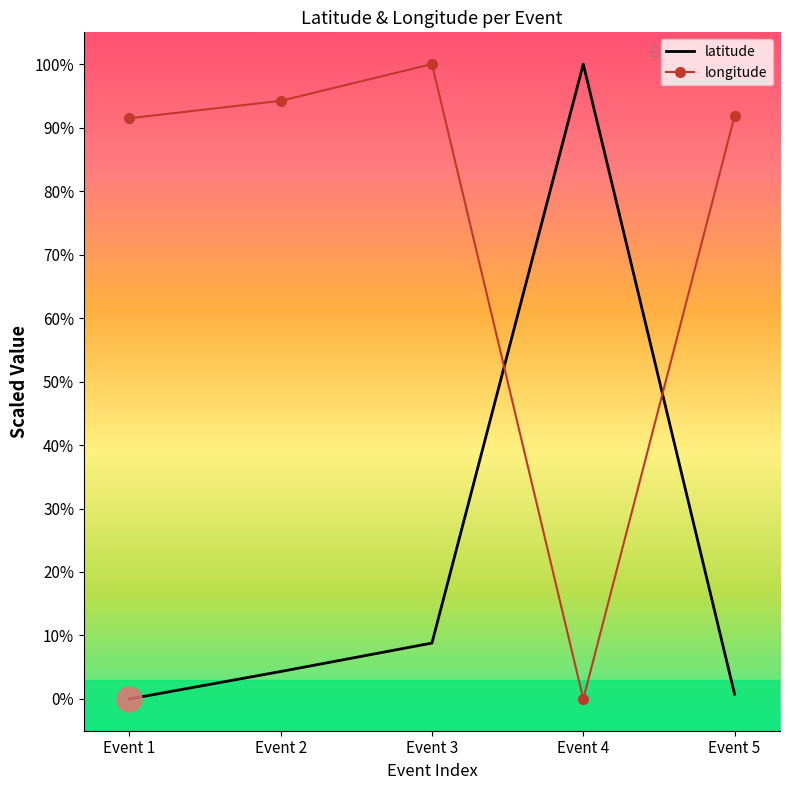

At which category is the sum across all series the highest?

Event 3